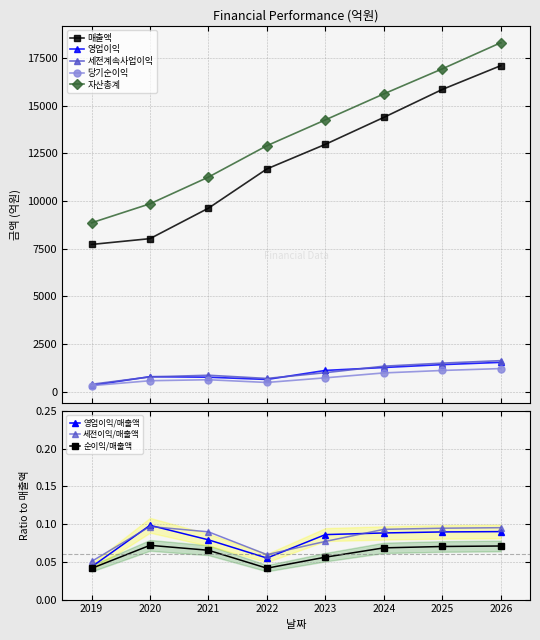

List the labels in order of 매출액 value, smallest first.

2019, 2020, 2021, 2022, 2023, 2024, 2025, 2026